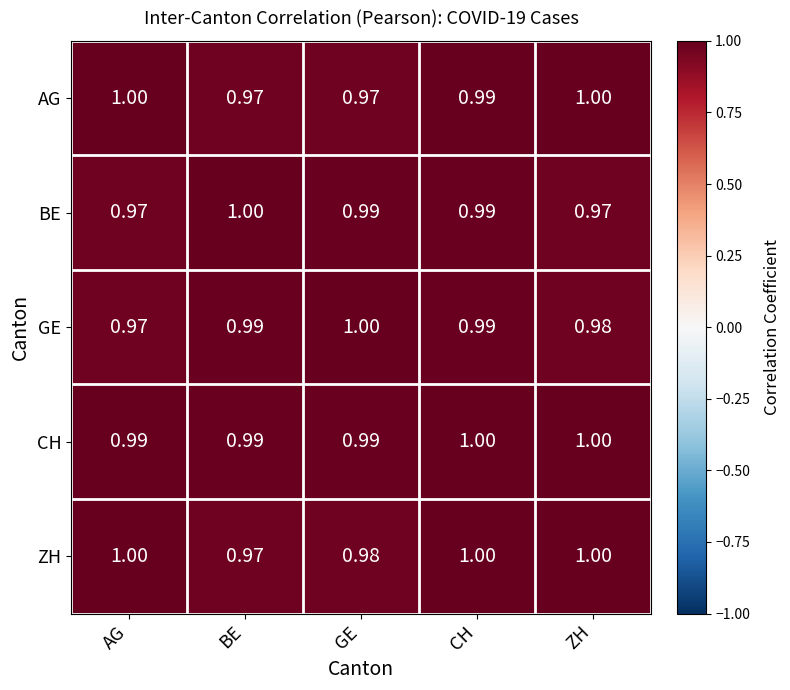

At which category is the sum across all series the highest?

CH